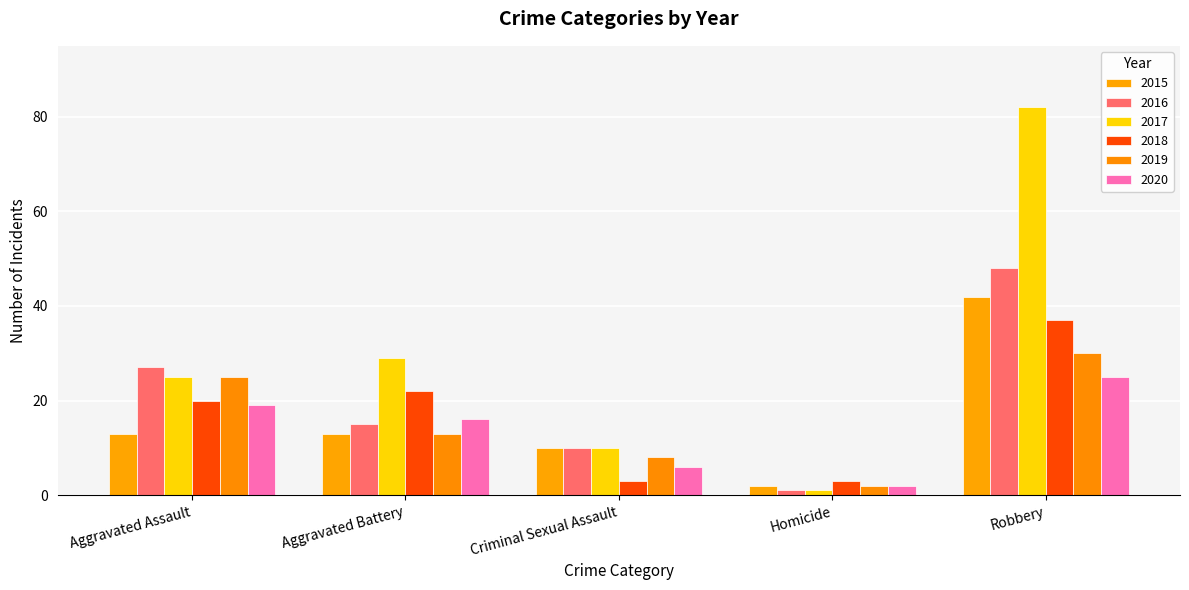

What is the greatest value displayed?

82